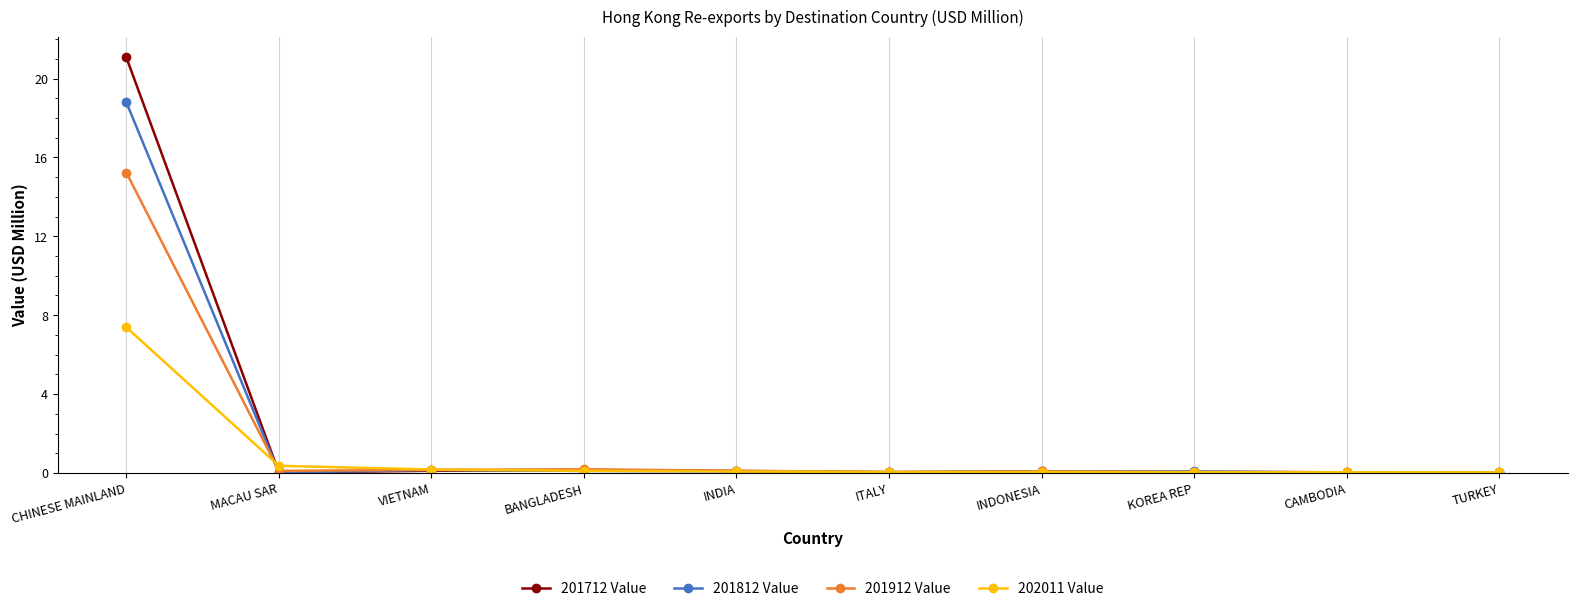

At which category is the sum across all series the highest?

CHINESE MAINLAND